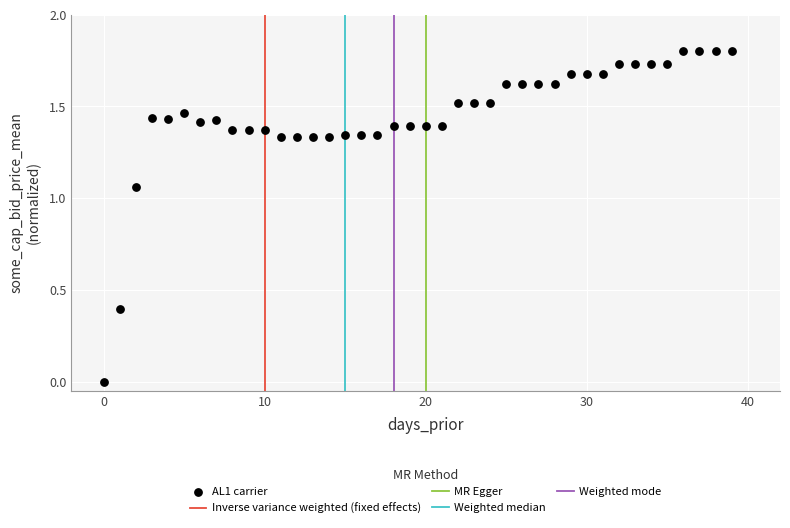

What is the range of Y values (max minus min)?

1.8